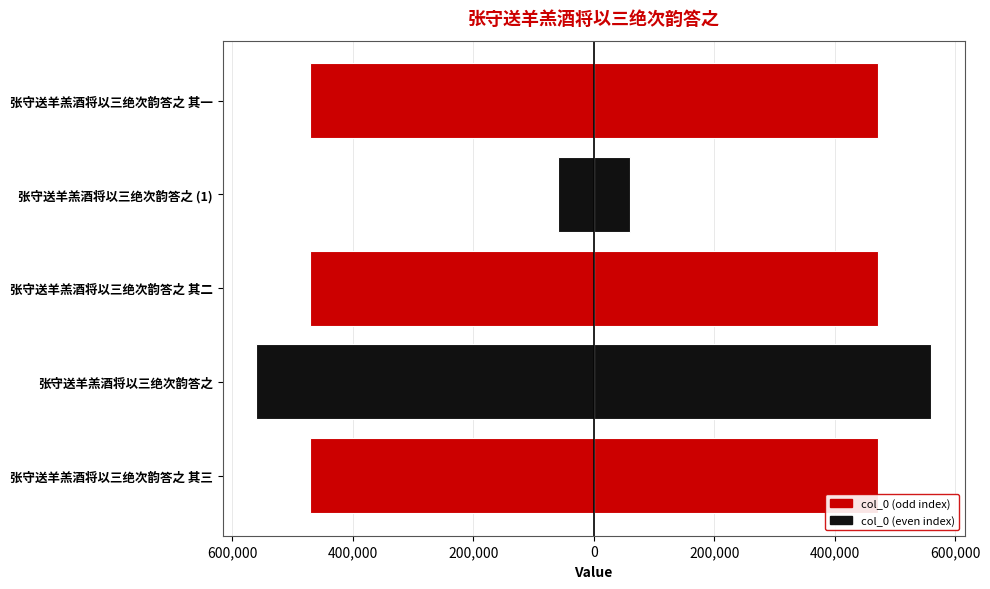

How many bars are there in each group?

2